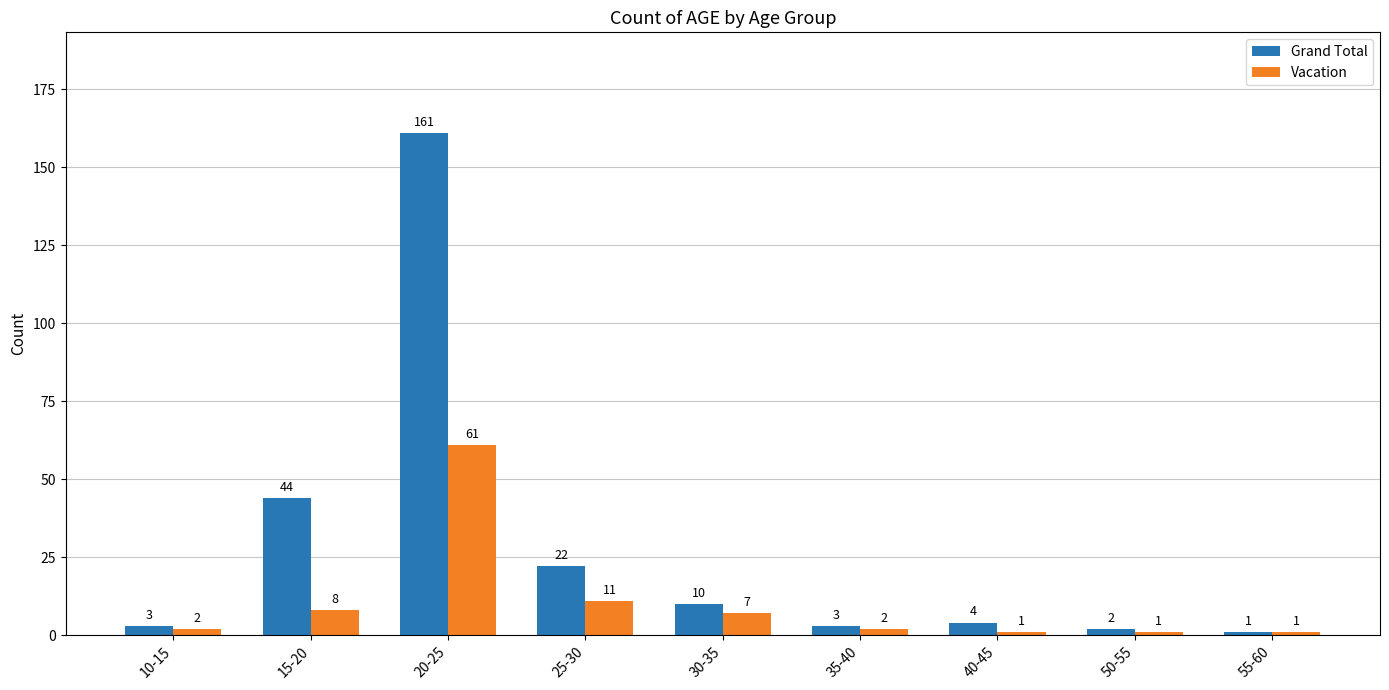

The value of Grand Total at 25-30 is 22. True or false?

True